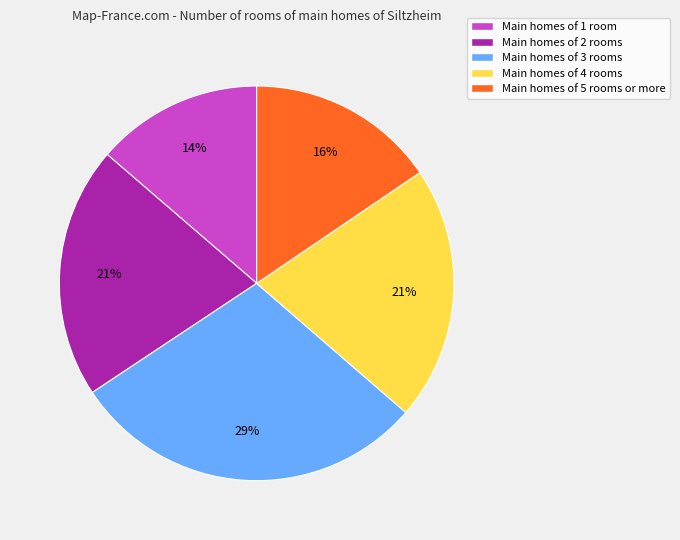

What percentage is the Main homes of 2 rooms slice, to the nearest percent?

21%